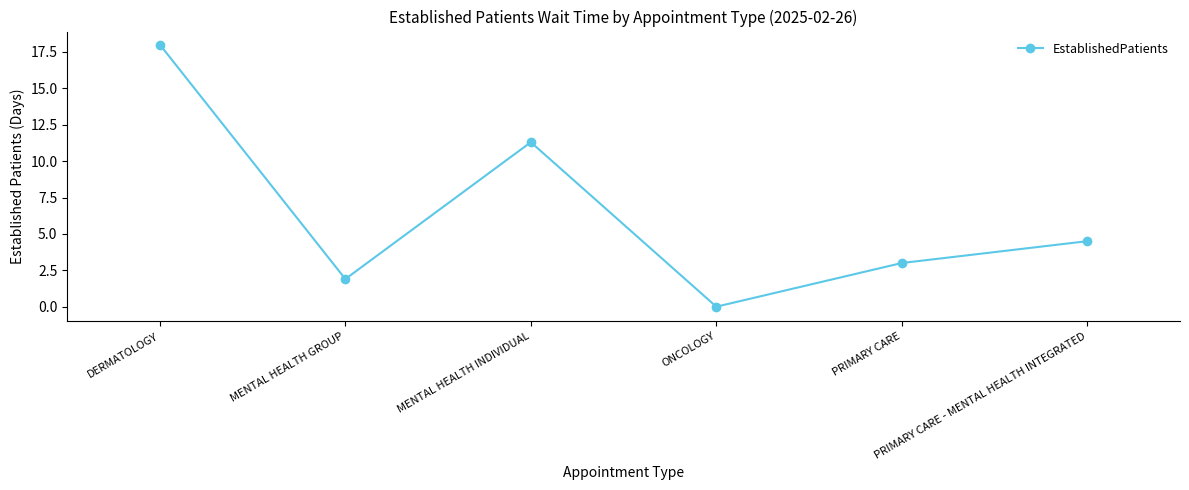

Reading left to right, list all the values displayed in this chart.

DERMATOLOGY=18.0	MENTAL HEALTH GROUP=1.9	MENTAL HEALTH INDIVIDUAL=11.3	ONCOLOGY=0.0	PRIMARY CARE=3.0	PRIMARY CARE - MENTAL HEALTH INTEGRATED=4.5